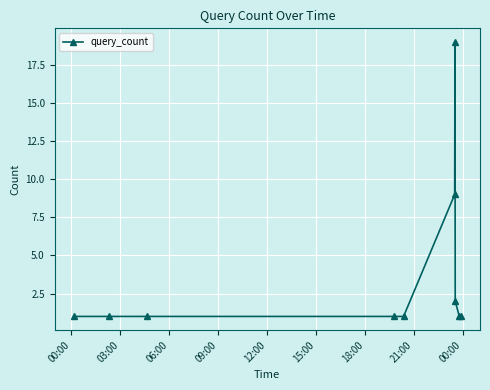

Reading right to left, extract all data points from this chart.

1	1	2	19	9	1	1	1	1	1